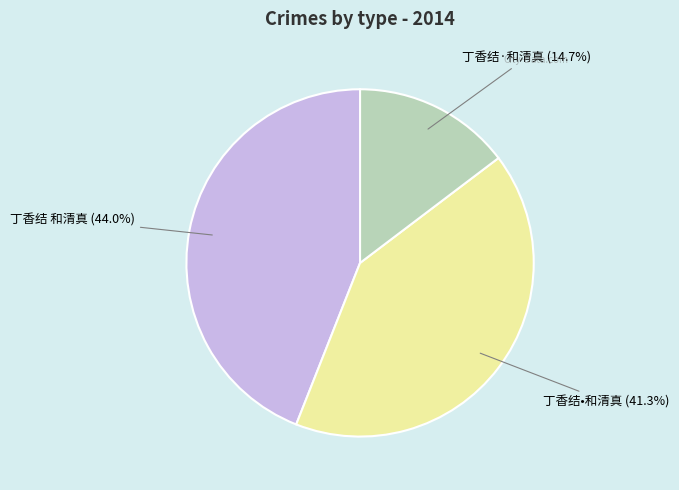

Is 丁香结 和清真 the majority of the pie?

No